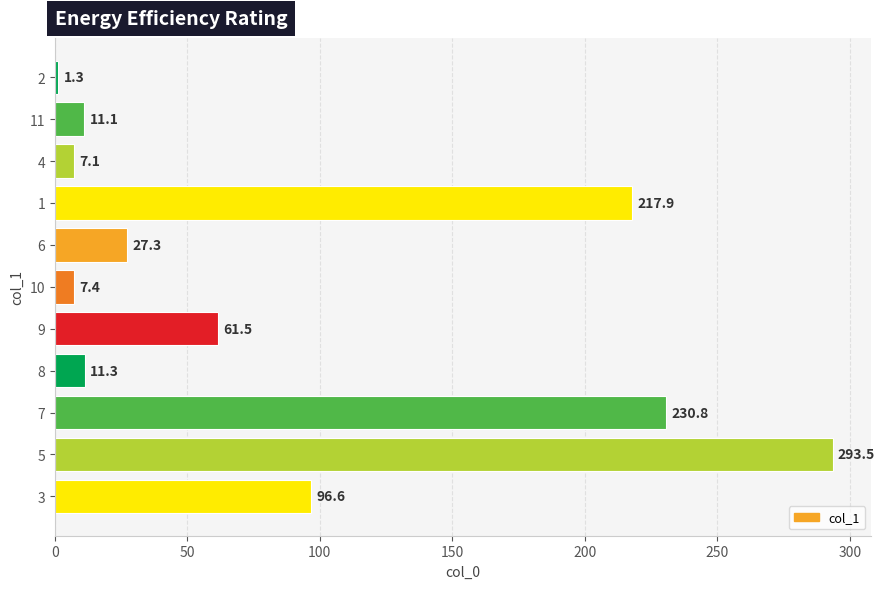

What is the difference between the second highest and minimum values?

229.5